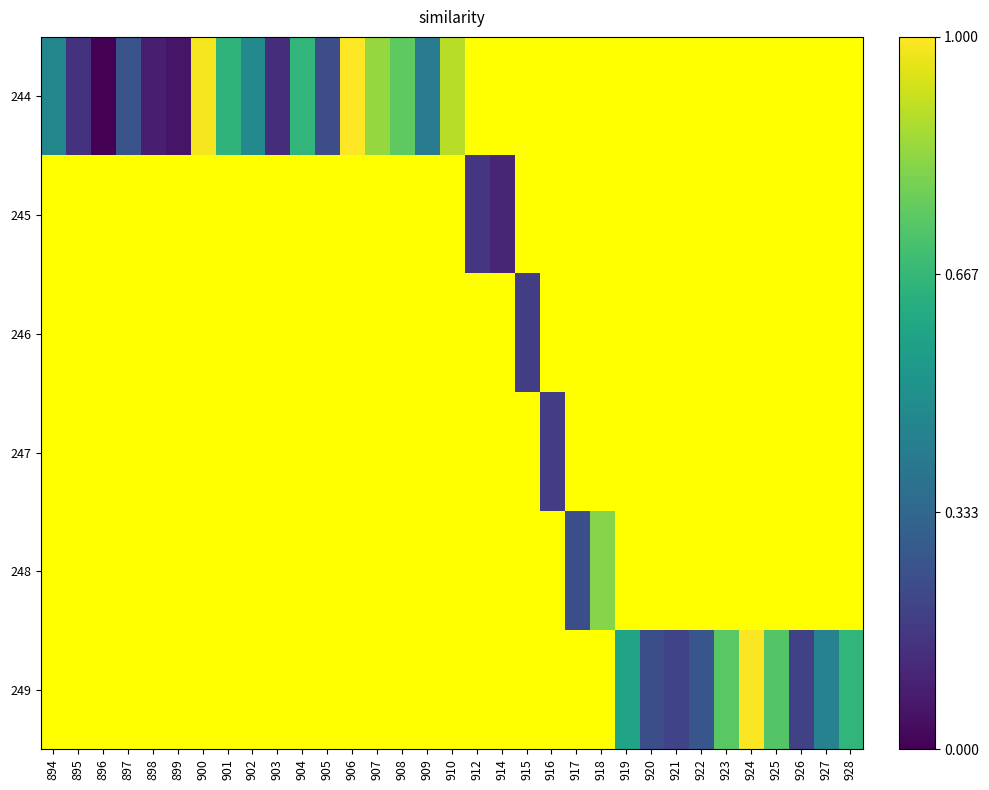

Between 909 and 917, which is larger?

917